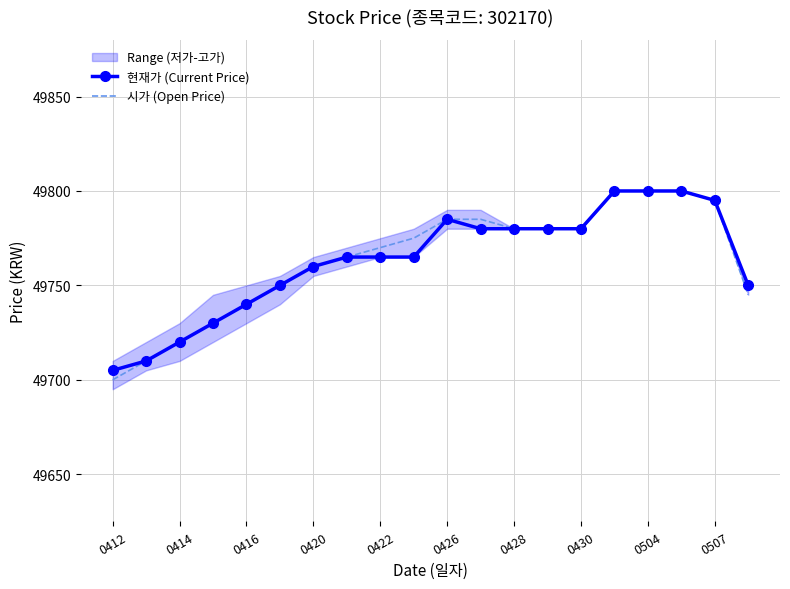

Rank the series by their maximum value, from lowest to highest.

현재가 (Current Price), 시가 (Open Price)